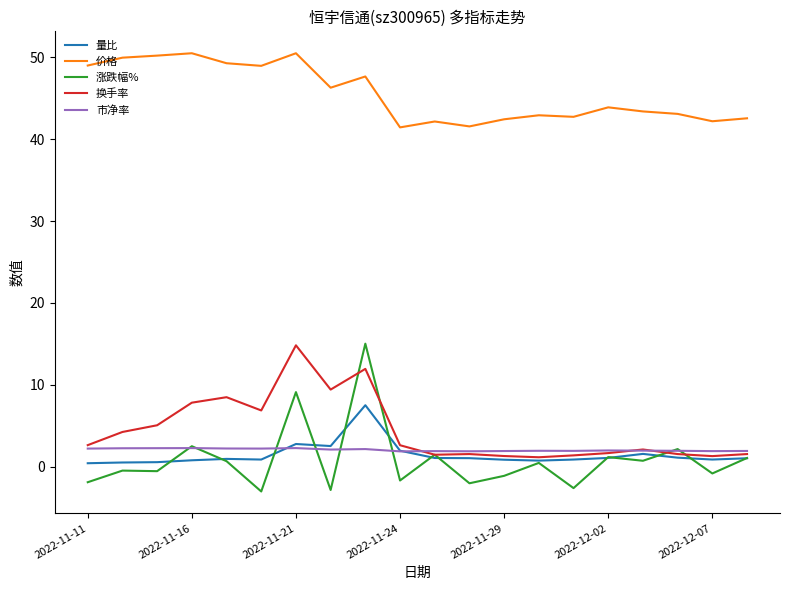

True or false: 价格 and 换手率 intersect in this chart.

False